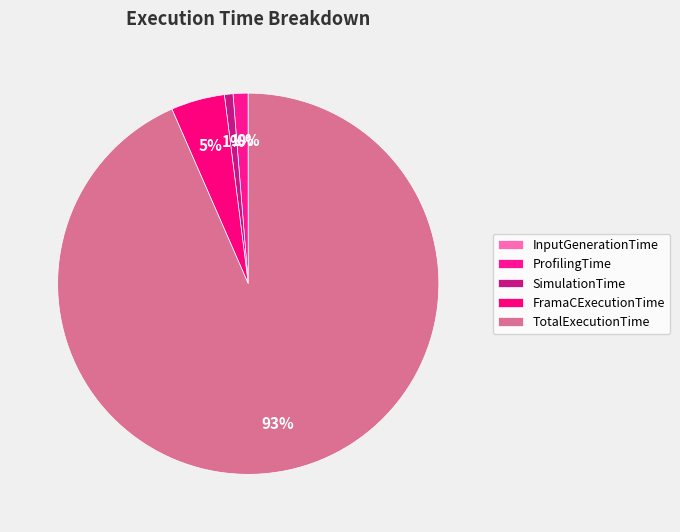

Which slice is the largest?

TotalExecutionTime